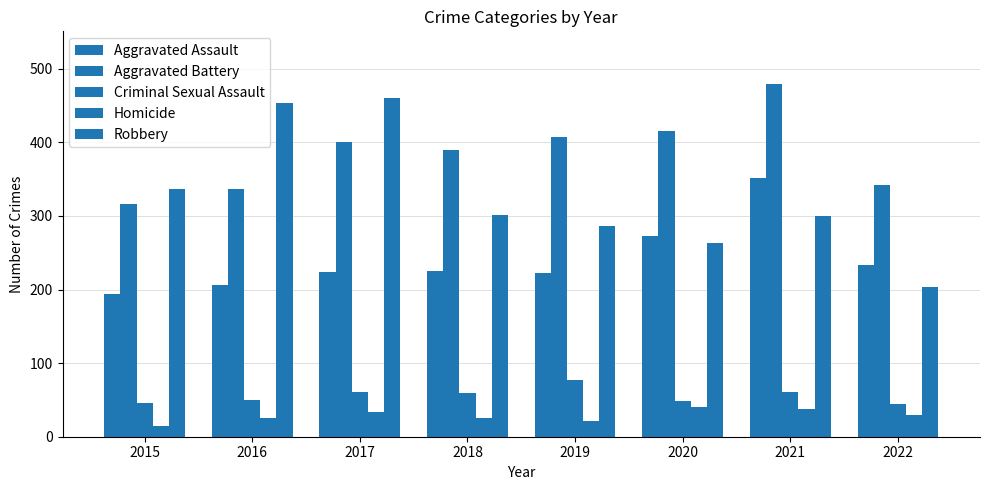

How many data points does each series have?

8